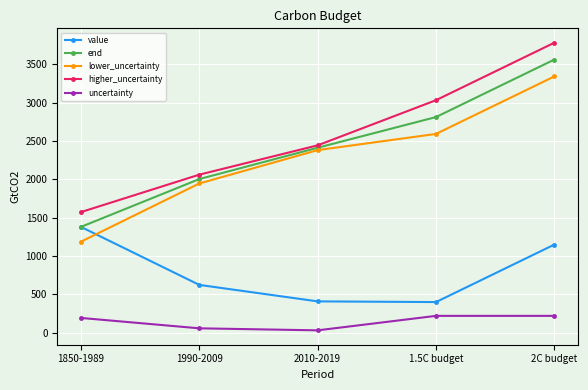

The lower_uncertainty series shows 2593.6 at 1.5C budget. True or false?

True